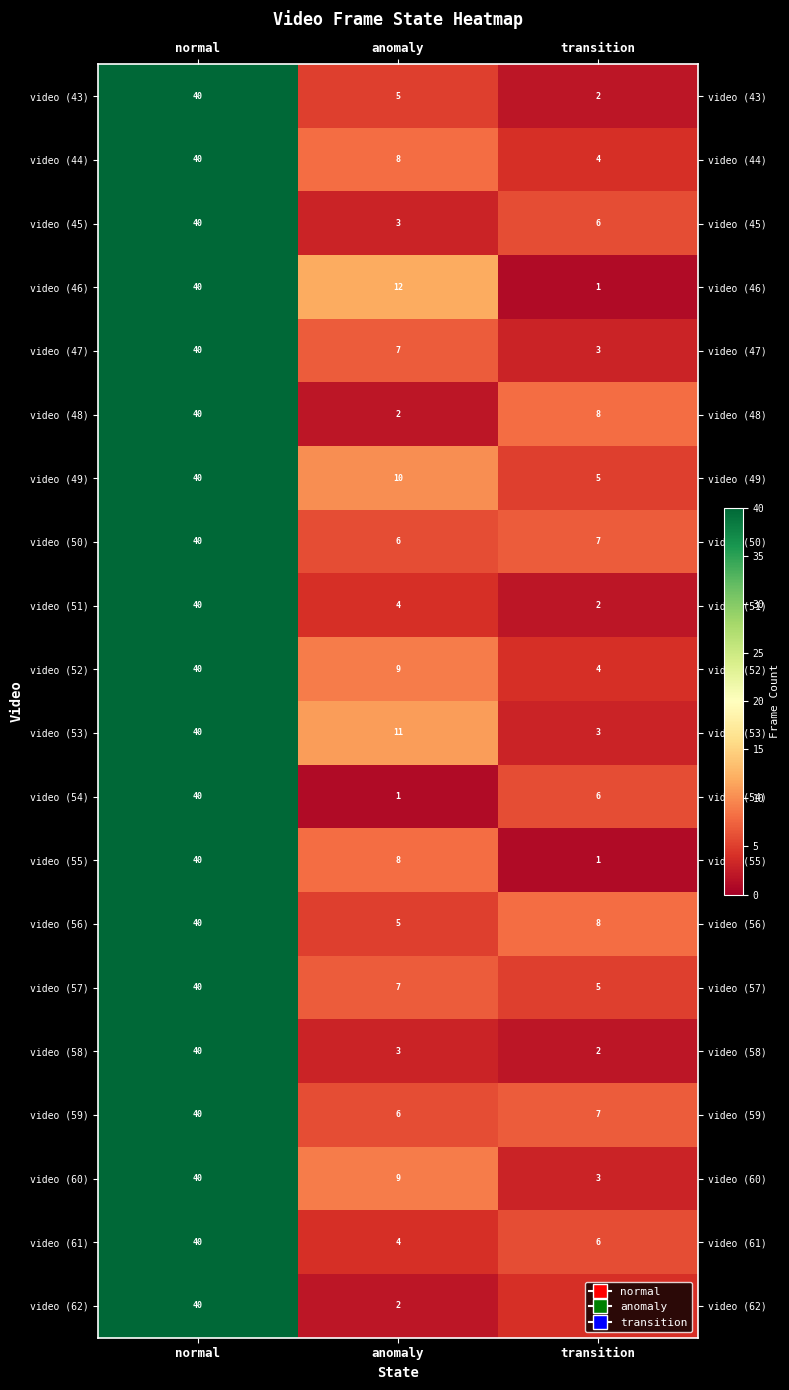

What is the spread (max minus min) of values at anomaly?

11